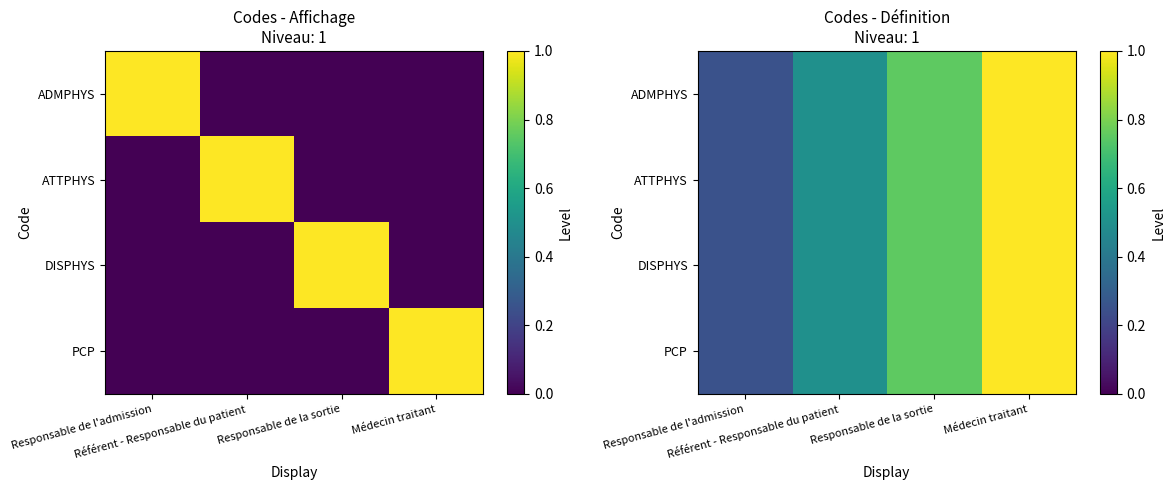

What is the difference between the maximum and minimum values in the ATTPHYS series?

0.8